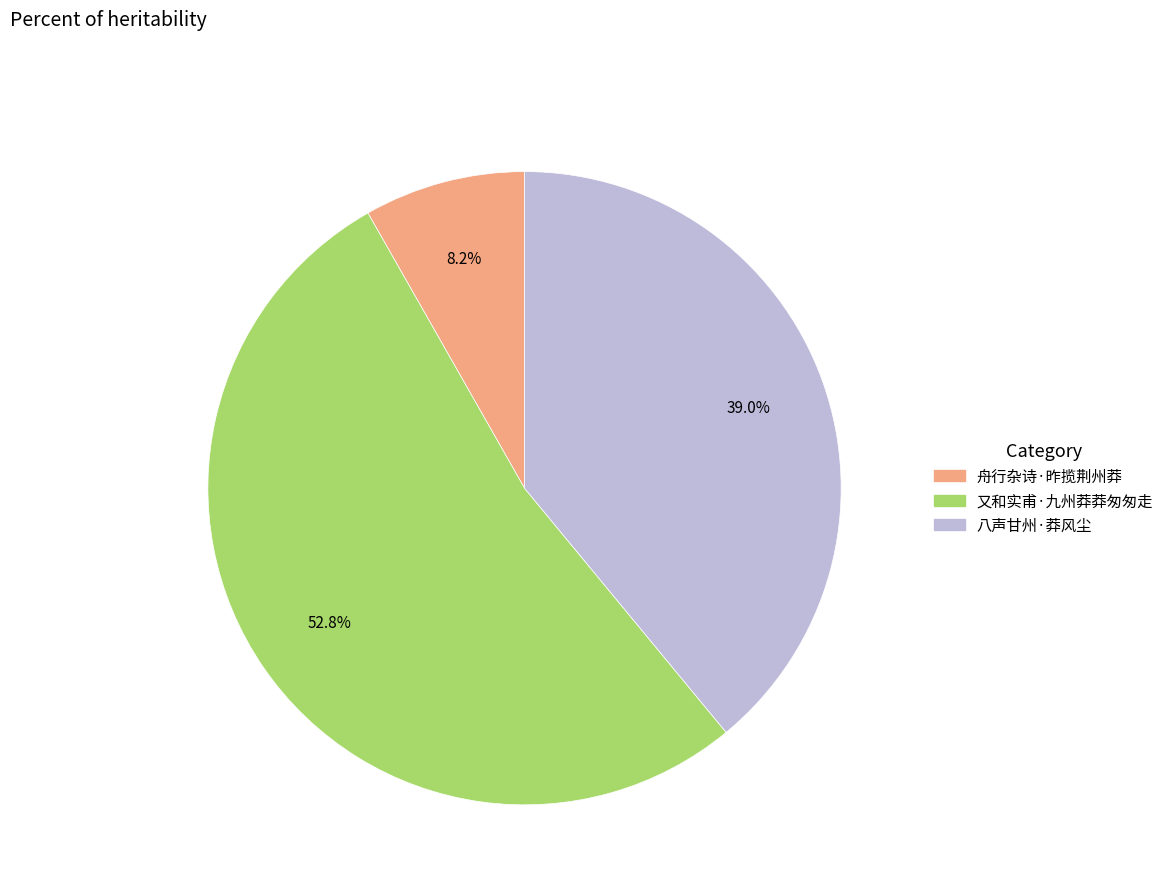

What percentage is the 八声甘州·莽风尘 slice, to the nearest percent?

39%